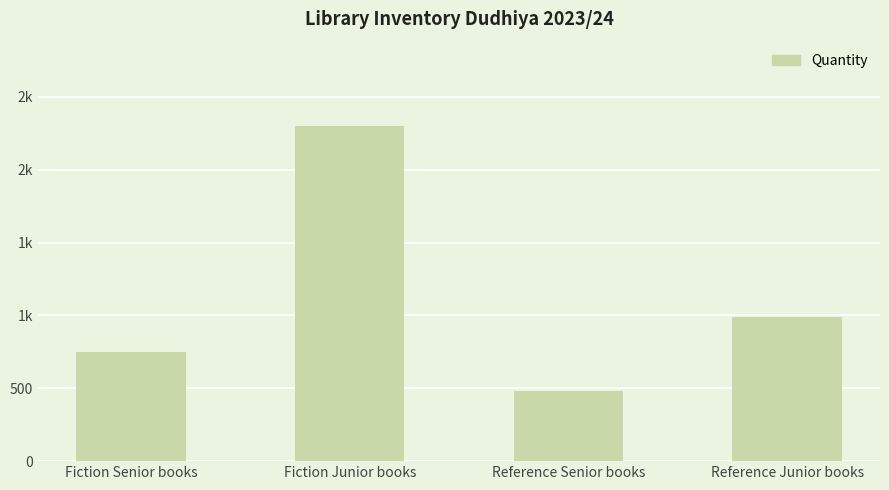

What is the value of the 3rd bar from the left?

480